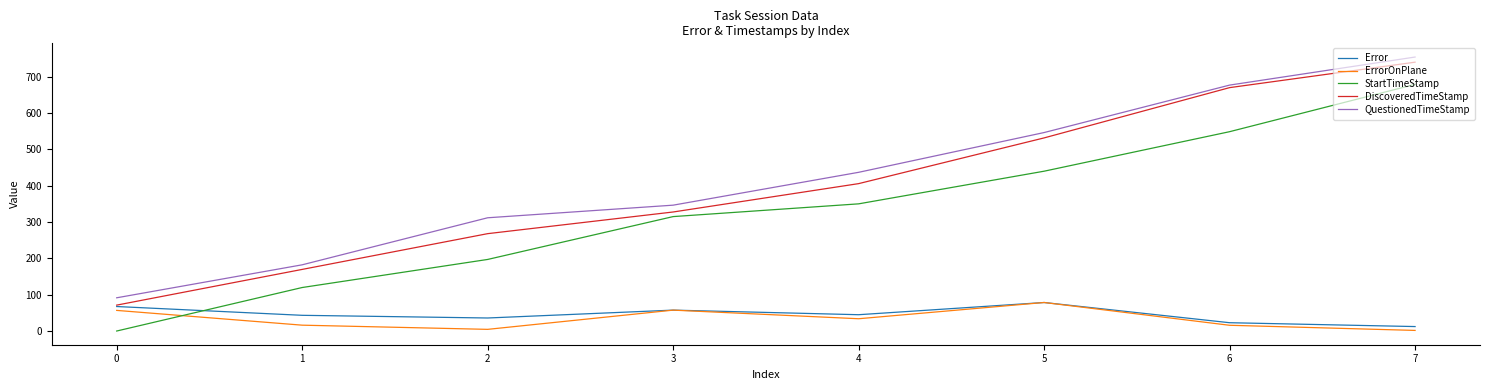

At how many categories does at least one series exceed 329?

5